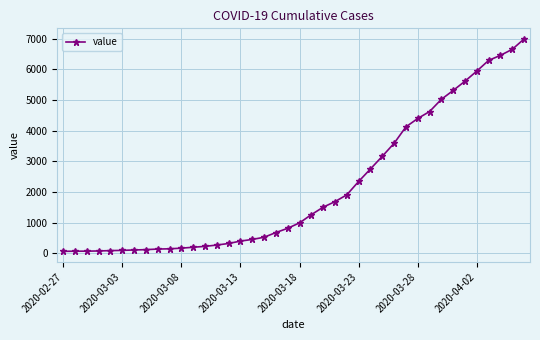

What is the average value?

2142